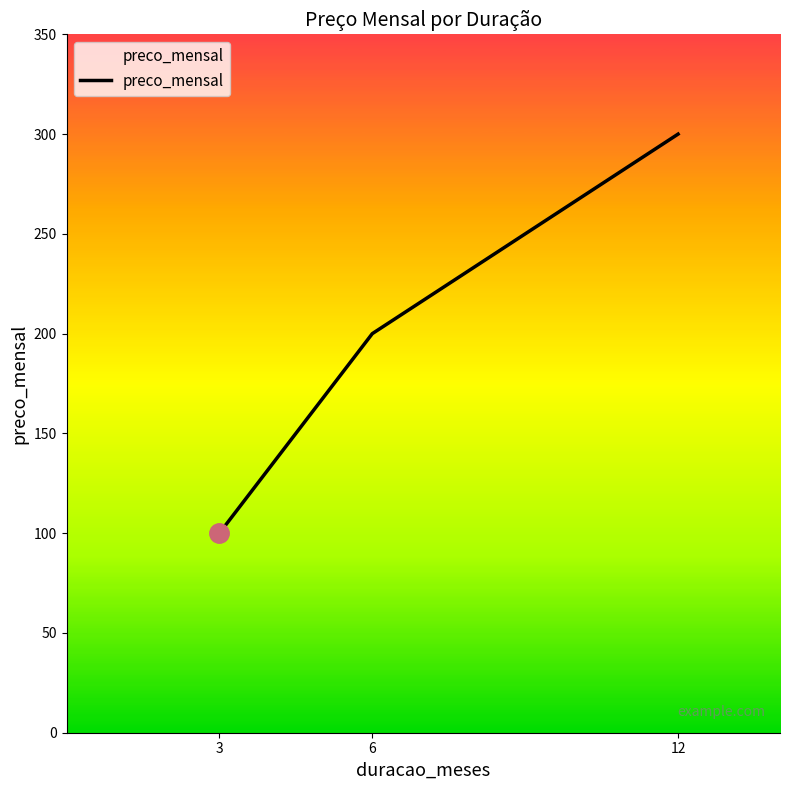

Approximately how many times larger is the value at 3 compared to 12?

0.3